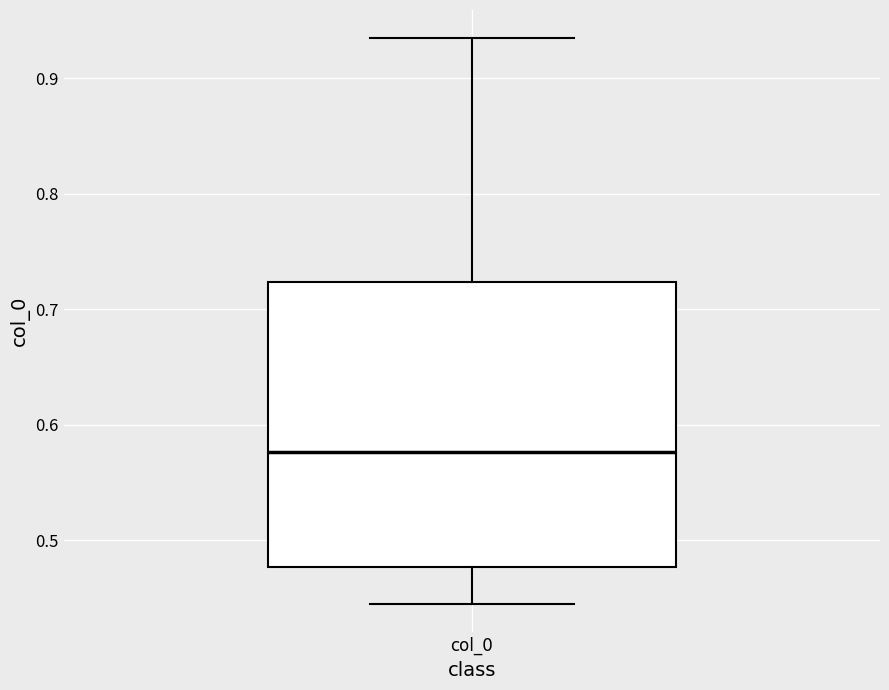

Transcribe this box plot: give where the median line is, the range the box spans, and where the two whiskers end, as read against the y-axis. The values are not printed on the chart, so give them approximately, as read against the axis.

median 0.58, box 0.48 to 0.72, whiskers 0.44 to 0.93